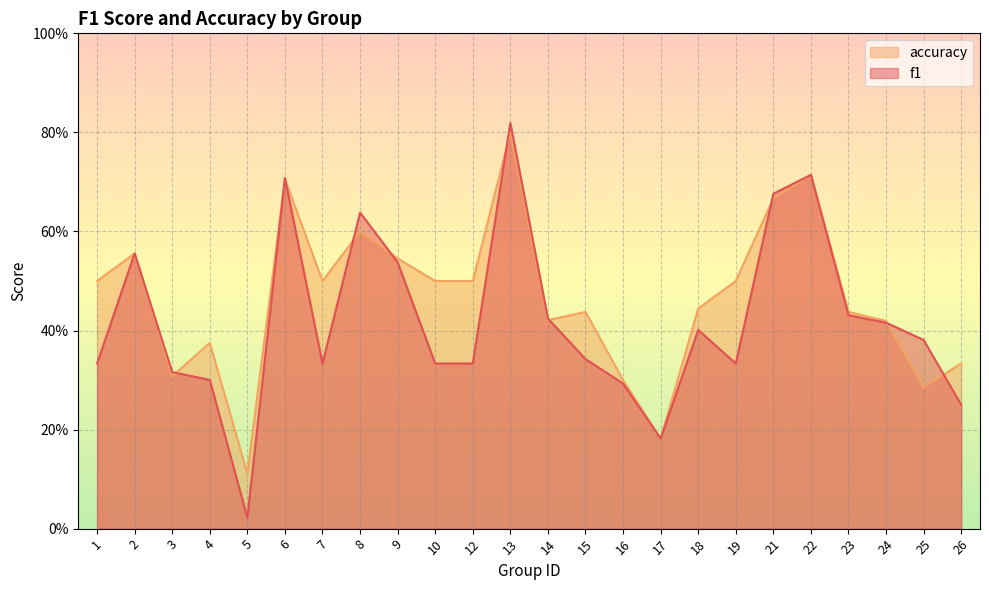

At which category is the sum across all series the highest?

13